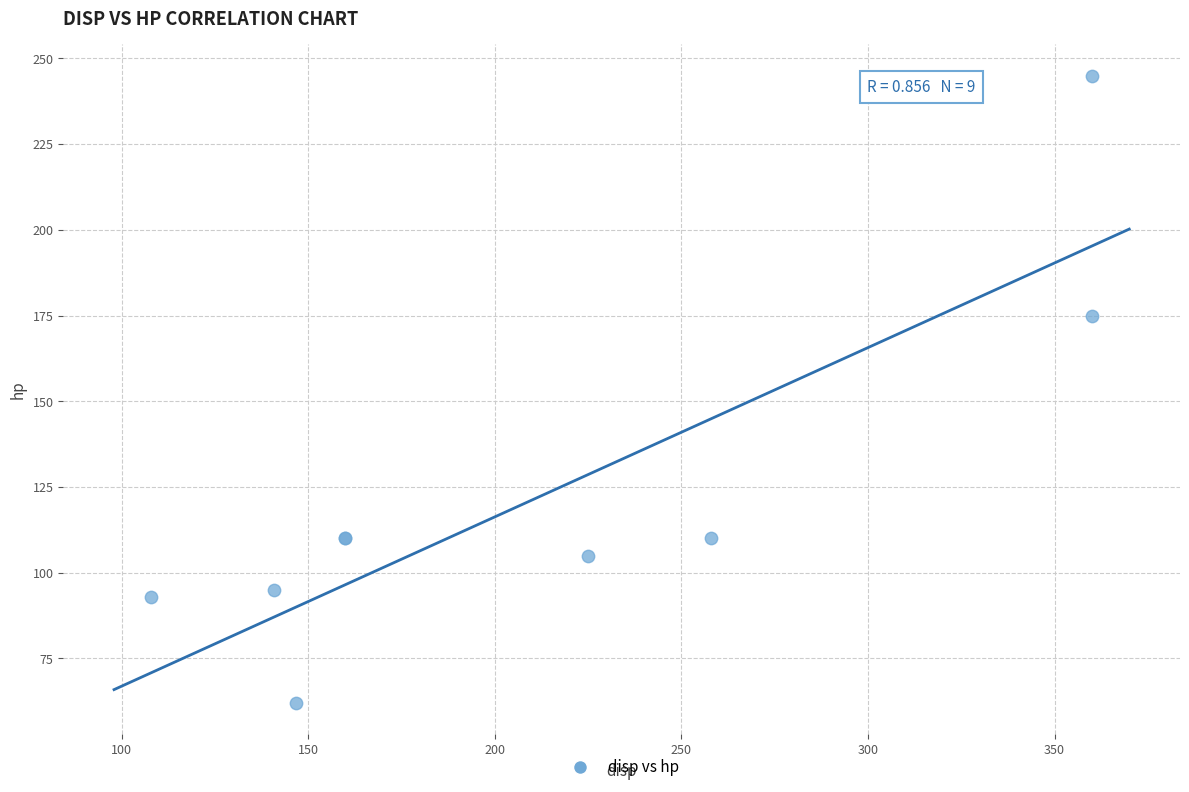

What Y value in the scatter plot is closest to 153?

175